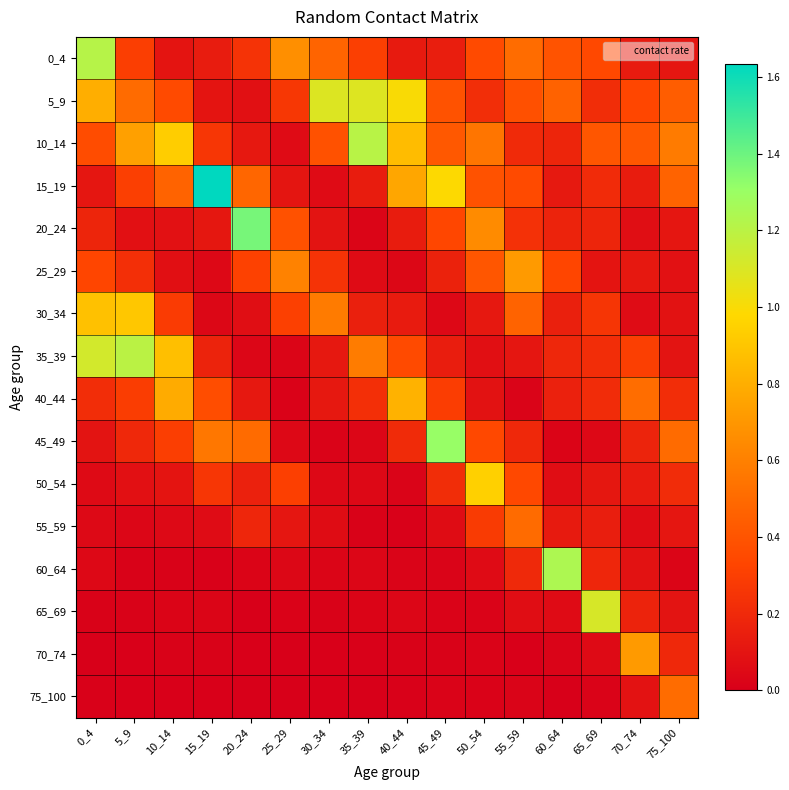

How many series are shown in this chart?

16